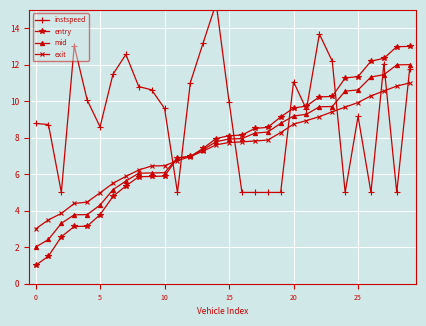

What is the maximum value for entry?

13.0